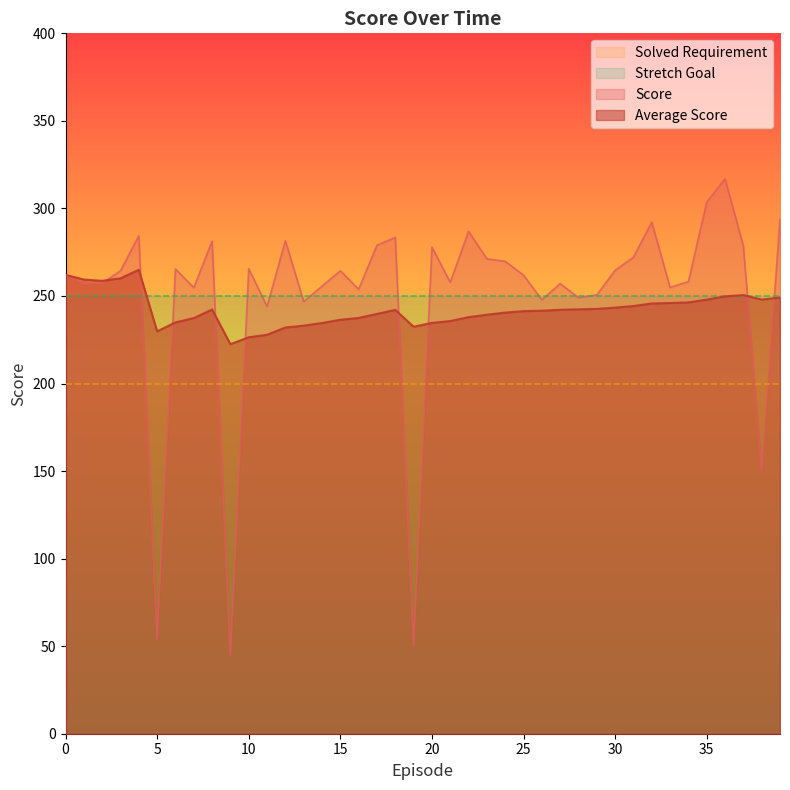

Does the chart have visible grid lines?

No